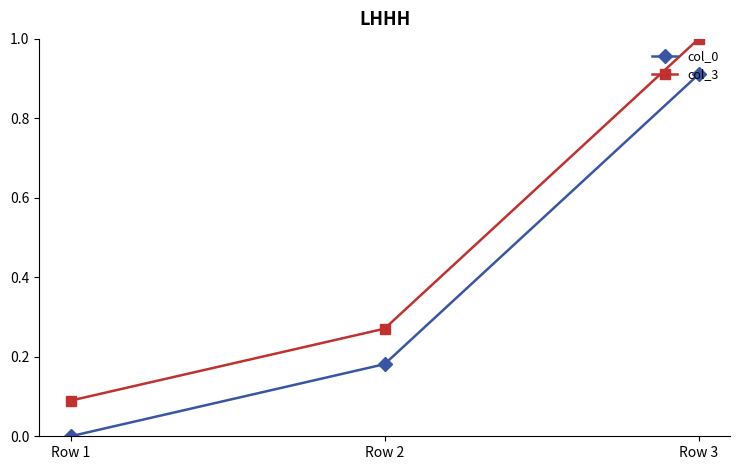

At which label does col_0 reach its minimum?

Row 1